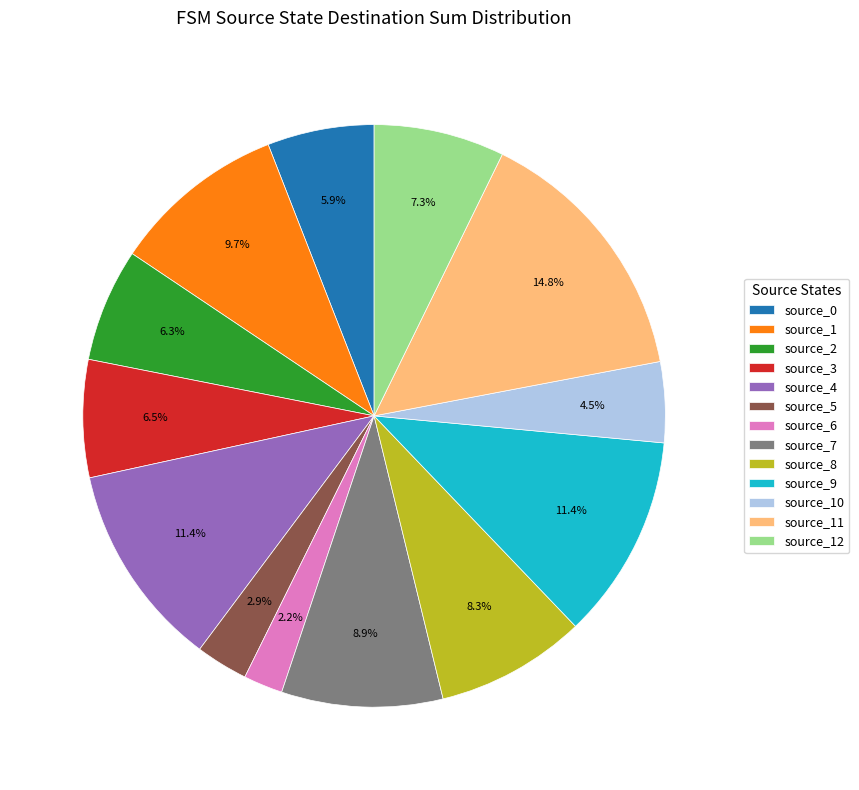

Is the sum of source_0 and source_8 greater than half?

No